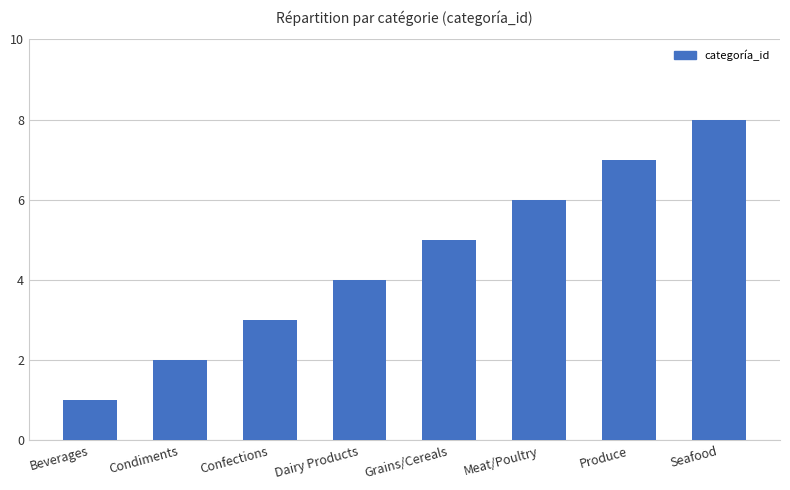

What is the minimum value shown in the chart?

1